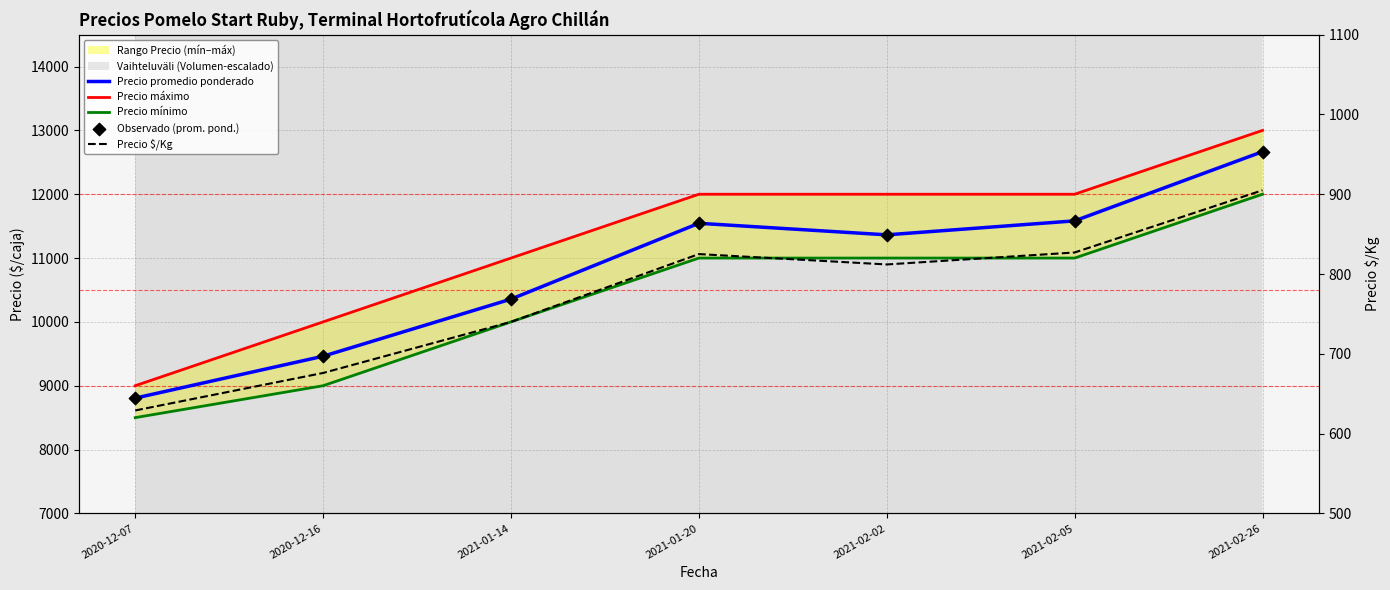

At which category is the sum across all series the highest?

2021-02-26